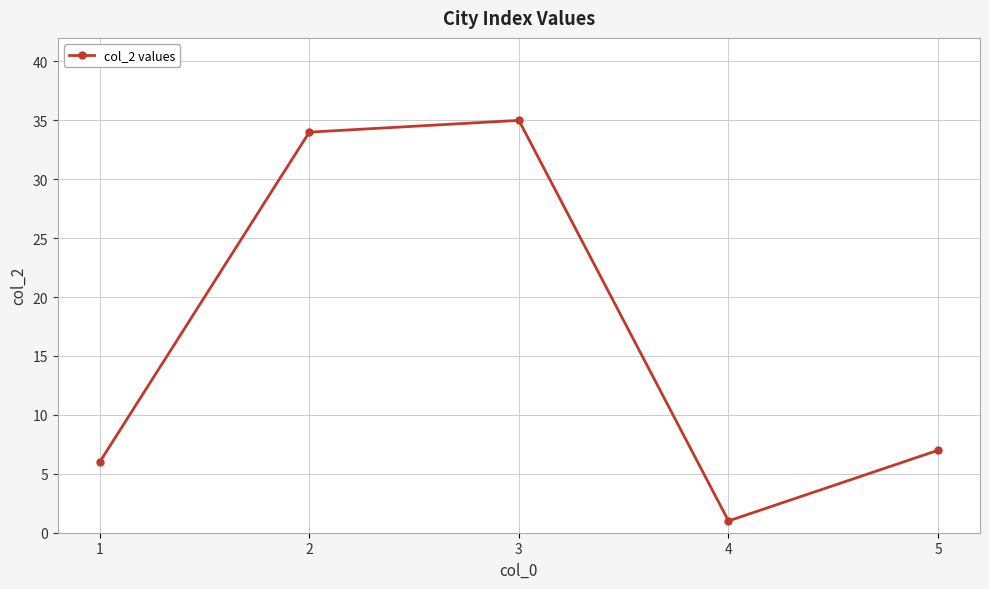

What is the value of the 3rd point from the left?

35